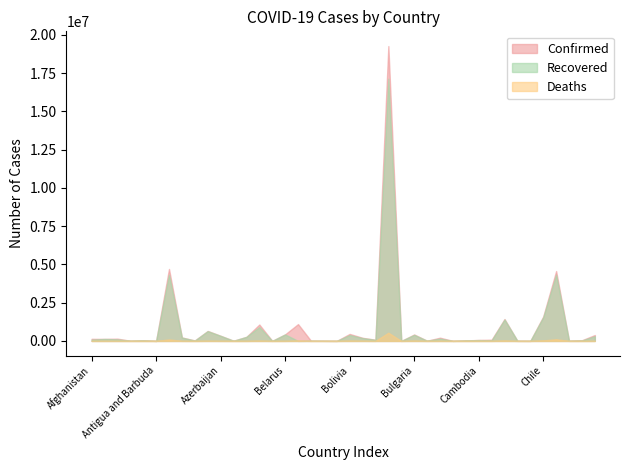

How many interior local valleys does the Recovered series have?

14